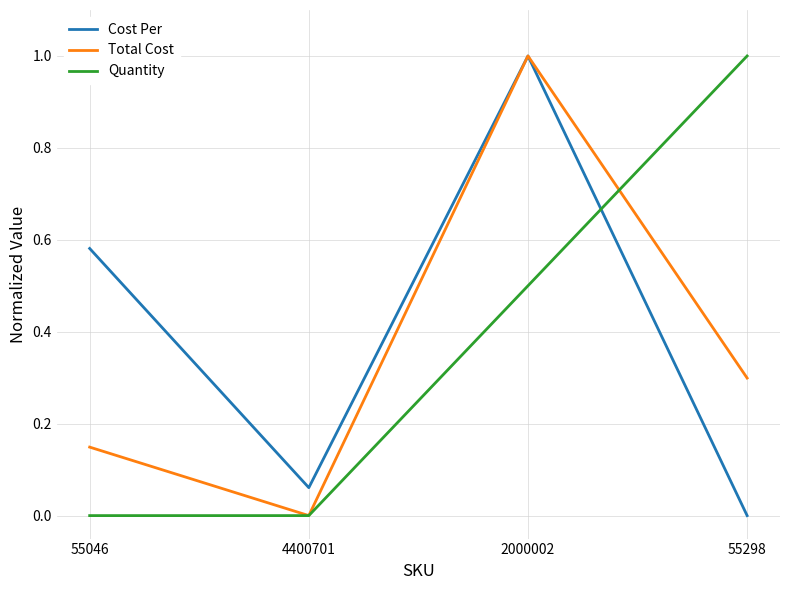

True or false: Quantity has more than 1 points higher than both neighbors.

False